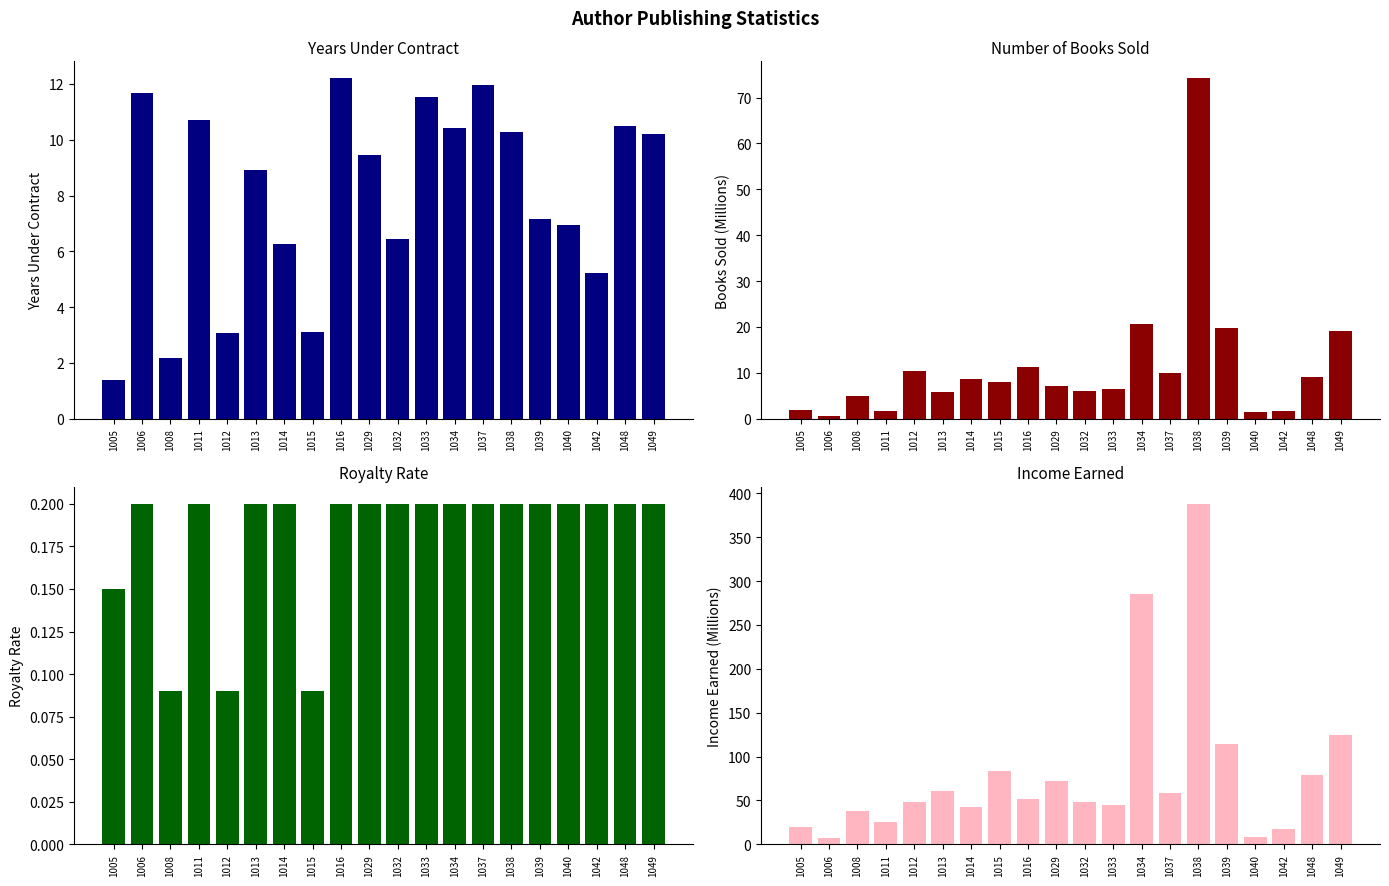

What are all the series names shown in the legend?

Years Under Contract, Number of Books Sold (M), Royalty Rate, Income Earned (M)